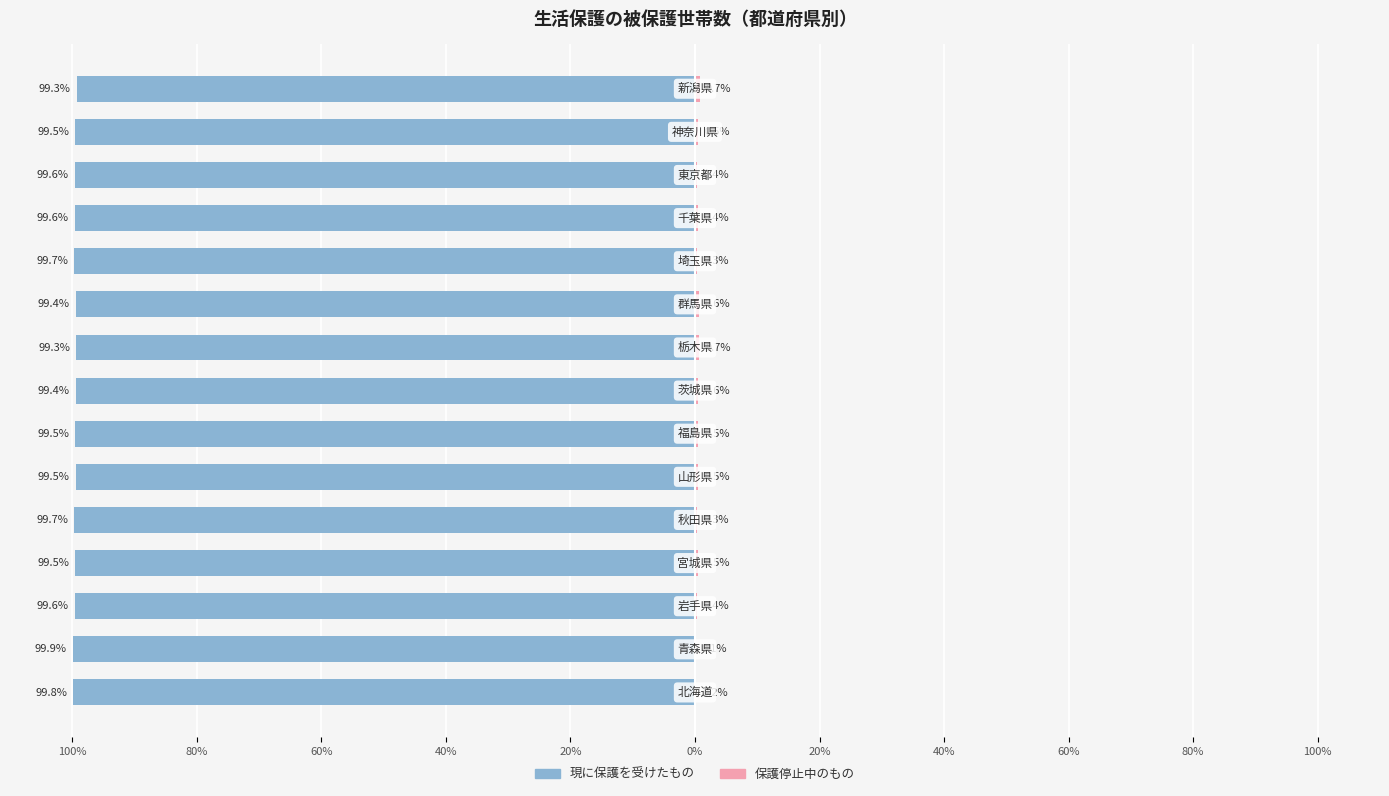

Reading left to right, list all the values displayed in this chart.

現に保護を受けたもの: -99.8	-99.9	-99.6	-99.5	-99.7	-99.5	-99.5	-99.4	-99.3	-99.4	-99.7	-99.6	-99.6	-99.5	-99.3
保護停止中のもの: 0.2	0.1	0.4	0.5	0.3	0.5	0.5	0.6	0.7	0.6	0.3	0.4	0.4	0.5	0.7